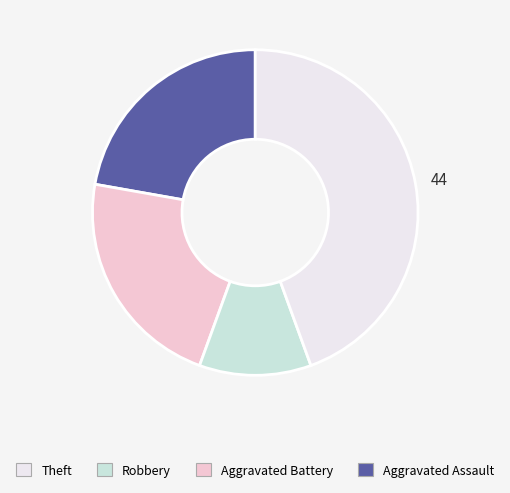

Is there a majority slice in this chart?

No